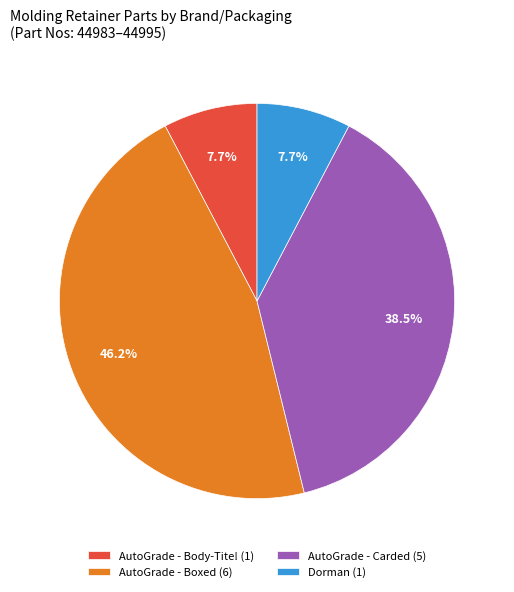

Approximately how many times larger is the value at Dorman (1) compared to AutoGrade - Body-Tite! (1)?

1.0